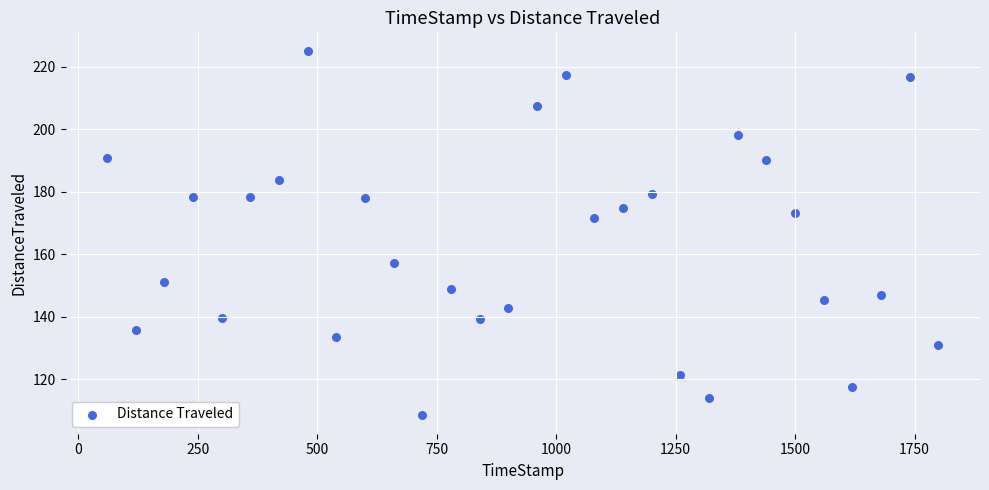

What Y value in the scatter plot is closest to 166?

171.6